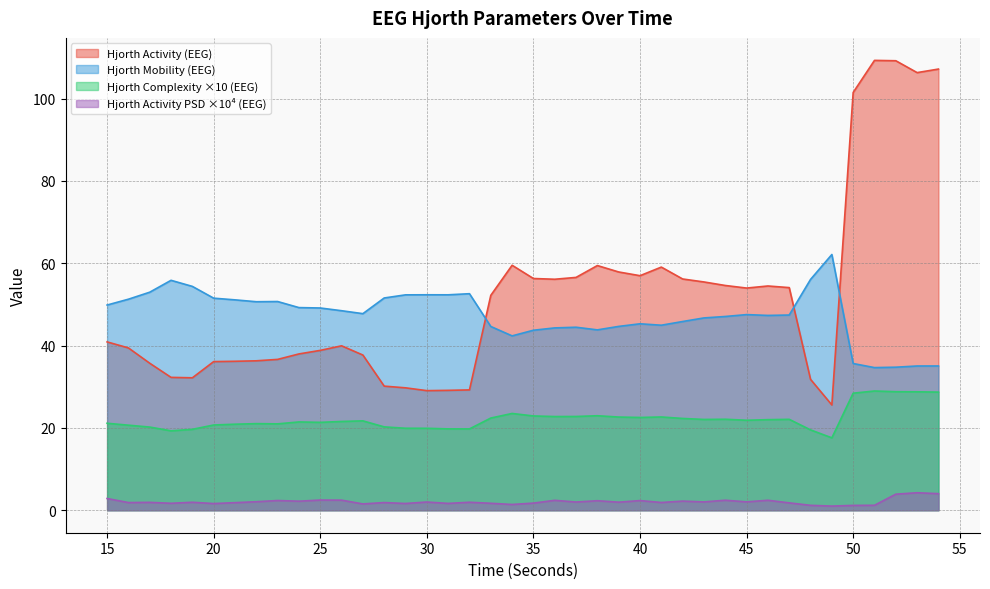

At how many categories does at least one series exceed 104?

4